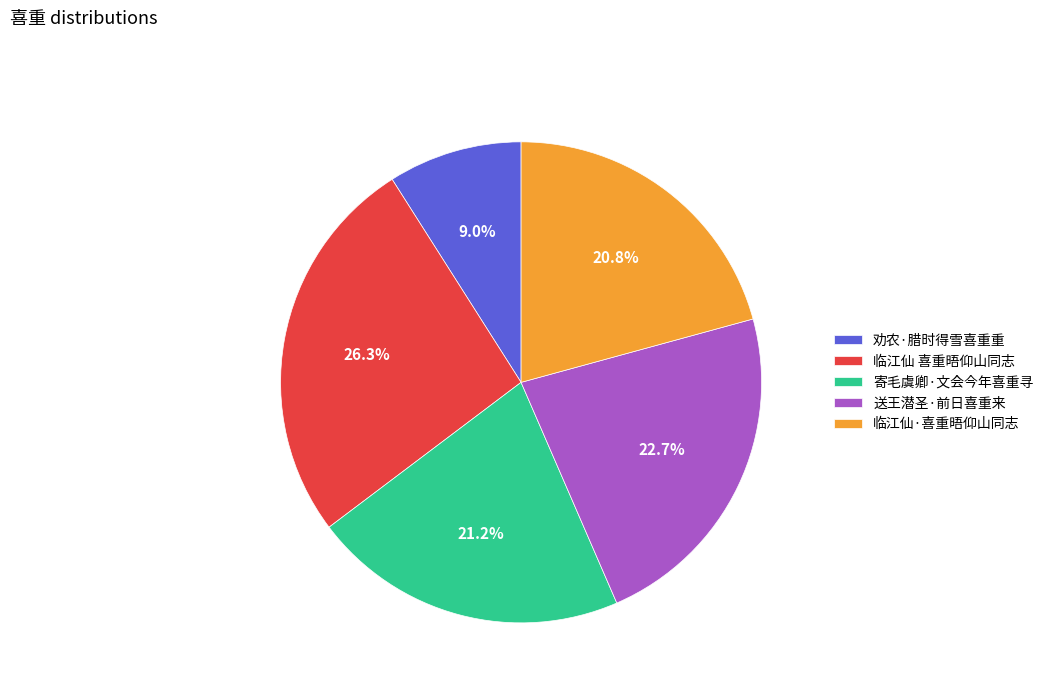

How many slices are in this pie chart?

5